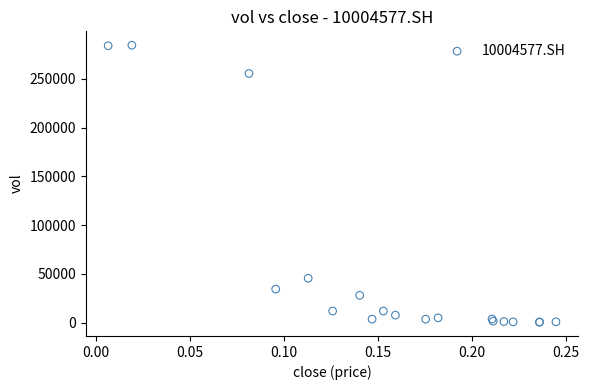

What Y value in the scatter plot is closest to 142492?

45532